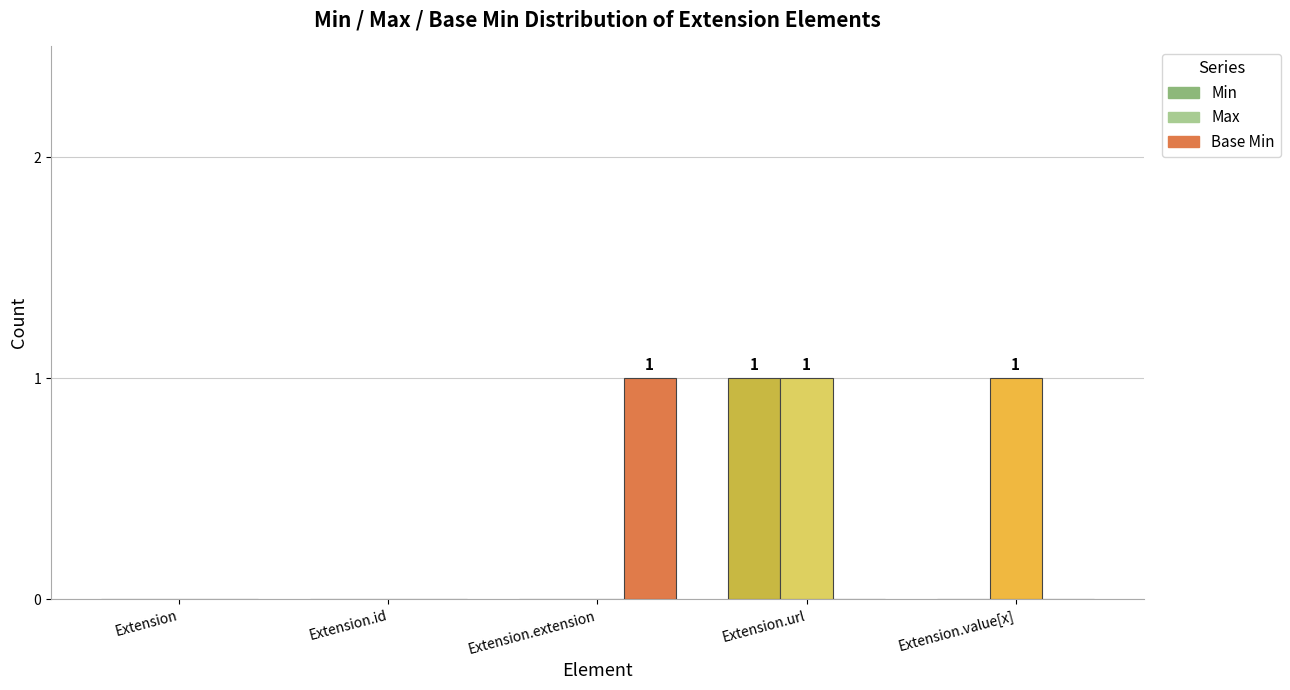

At how many categories does at least one series exceed 0?

3